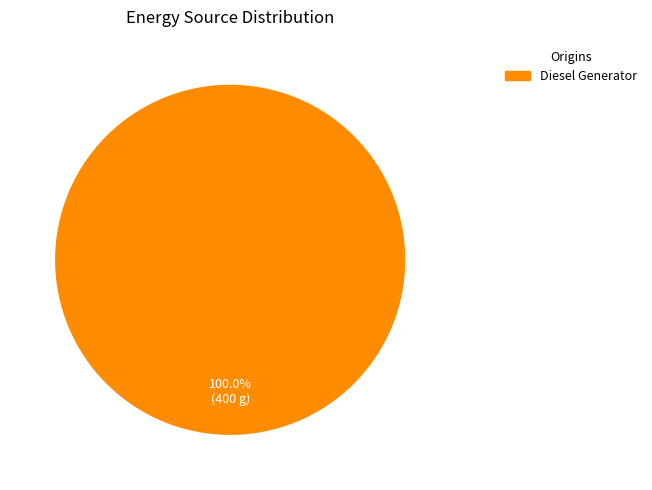

How many segments does this pie chart have?

1